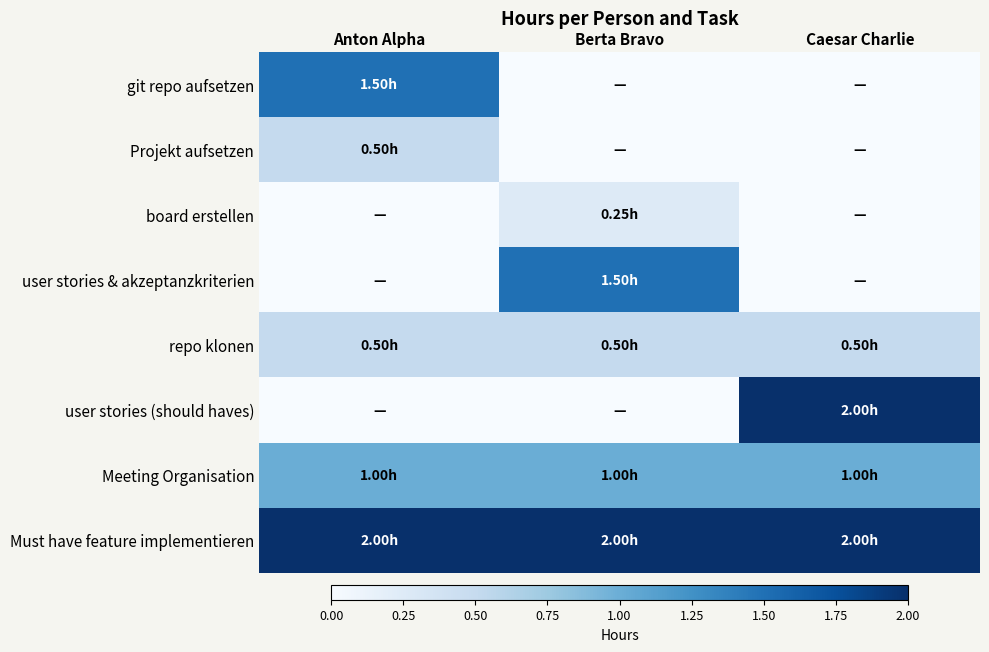

What is the difference between the highest and lowest values at Berta Bravo?

2.0